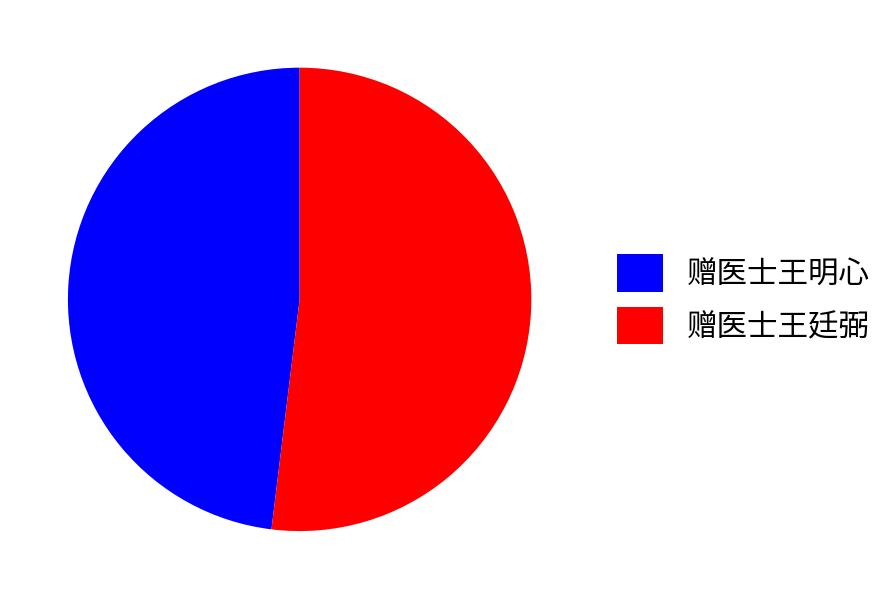

What is the ratio of the value at 赠医士王明心 to the value at 赠医士王廷弼?

0.9